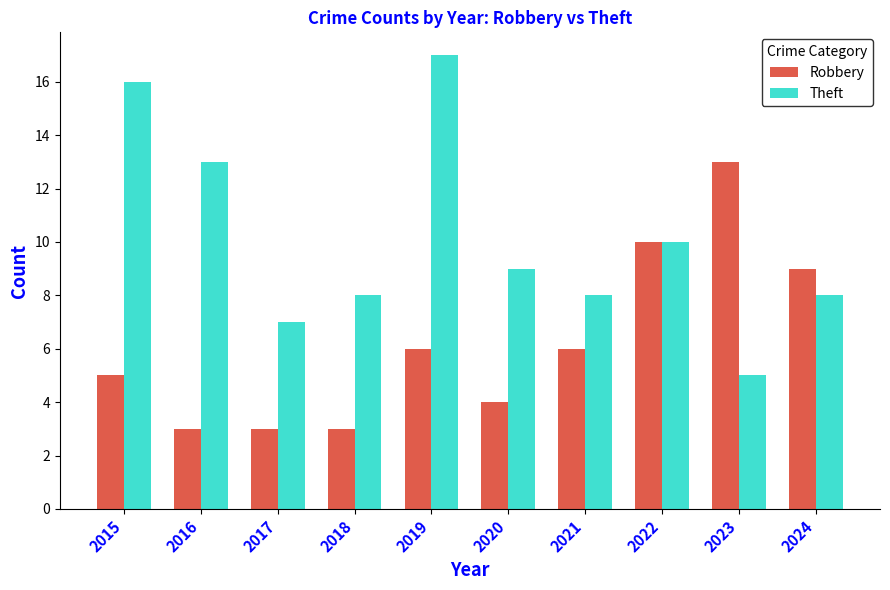

At how many categories does at least one series exceed 11?

4